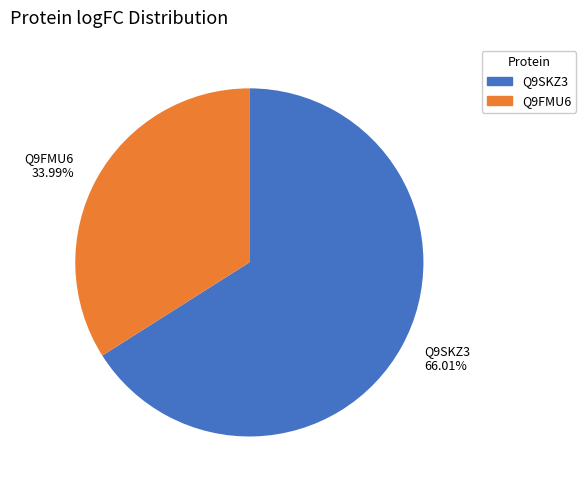

Between Q9FMU6 and Q9SKZ3, which is larger?

Q9SKZ3